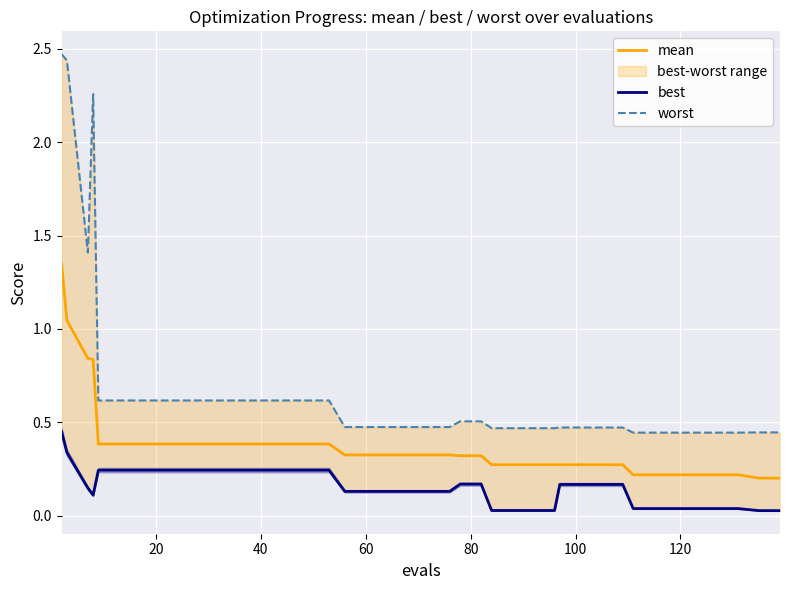

Is this an area chart (filled region under the line)?

No